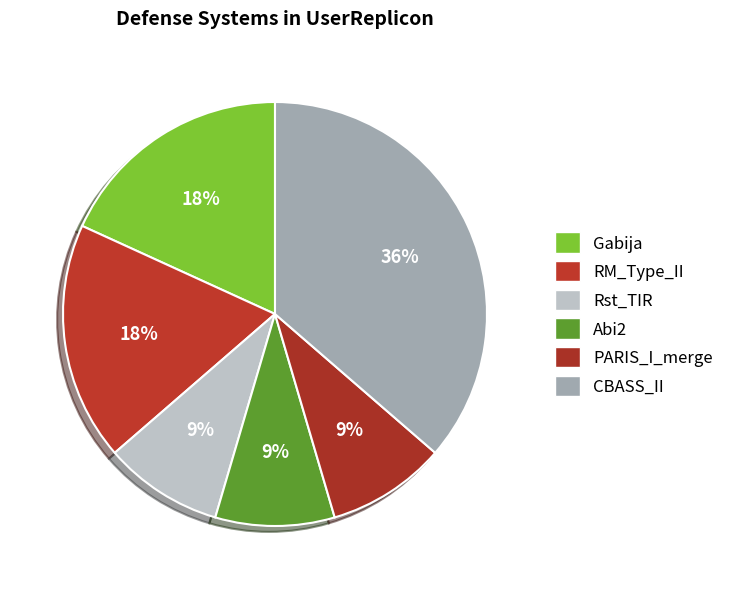

Which category has the biggest portion of the pie?

CBASS_II